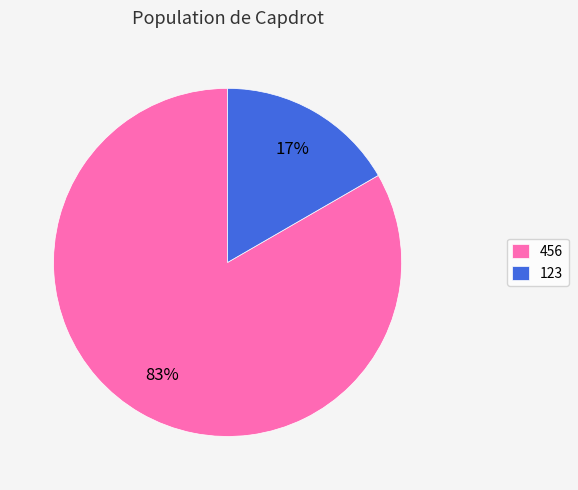

How many slices are in this pie chart?

2